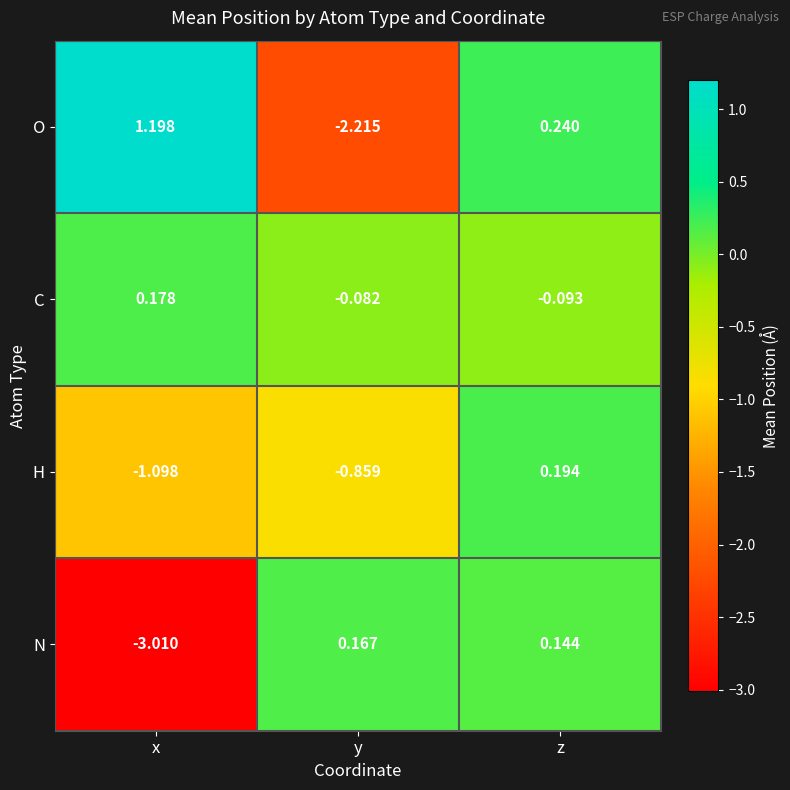

Rank the categories by N value from lowest to highest.

x, z, y